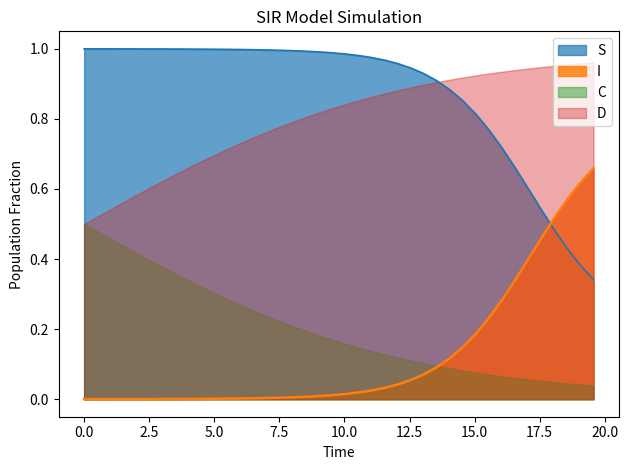

True or false: C and S cross at least once.

False